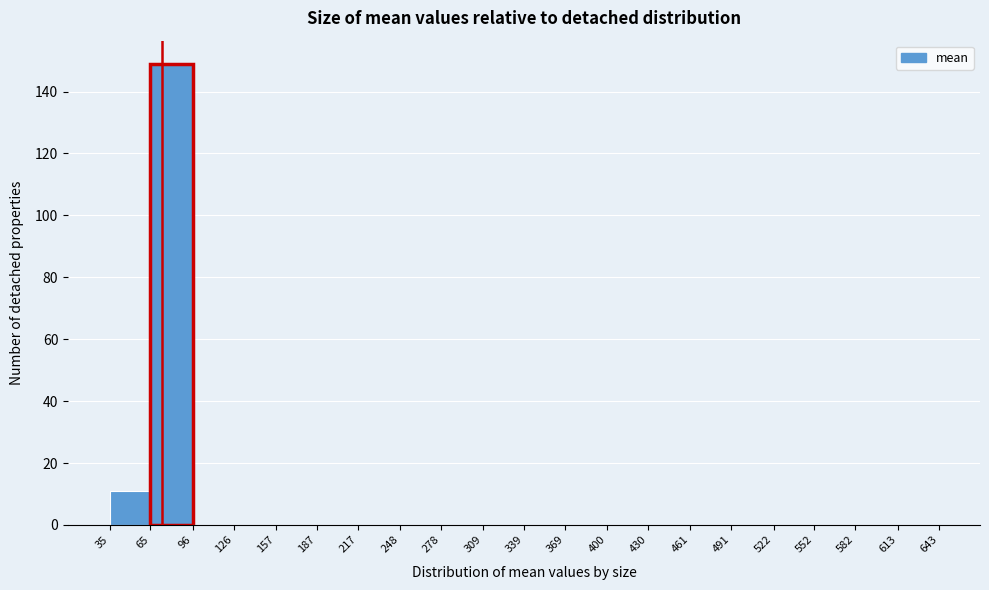

Reading left to right, transcribe this chart: for each bar, give the range it covers on the x-axis and its height. The values are not printed on the chart, so give them approximately, as read against the axis.

35 to 65: 12
65 to 96: 150
96 to 126: 0
126 to 157: 0
157 to 187: 0
187 to 217: 0
217 to 248: 0
248 to 278: 0
278 to 309: 0
309 to 339: 0
339 to 369: 0
369 to 400: 0
400 to 430: 0
430 to 461: 0
461 to 491: 0
491 to 522: 0
522 to 552: 0
552 to 582: 0
582 to 613: 0
613 to 643: 0